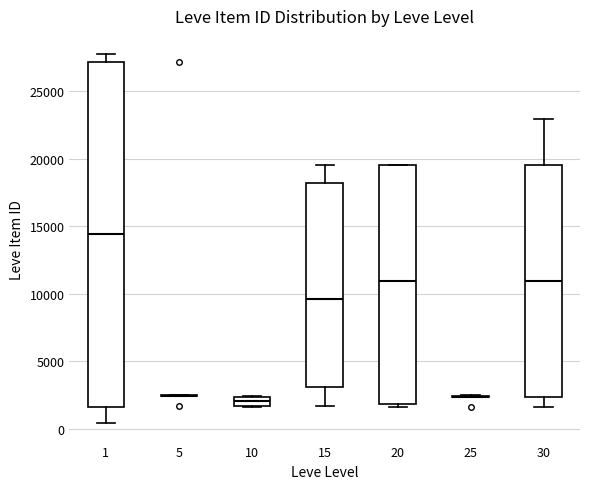

Which box is the tallest, from its lower edge to its upper edge?

1